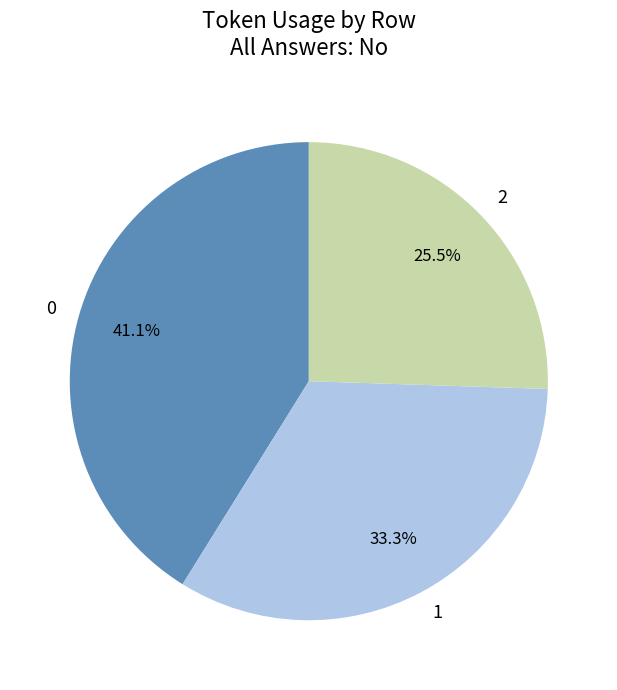

Is the sum of 2 and 0 greater than half?

Yes